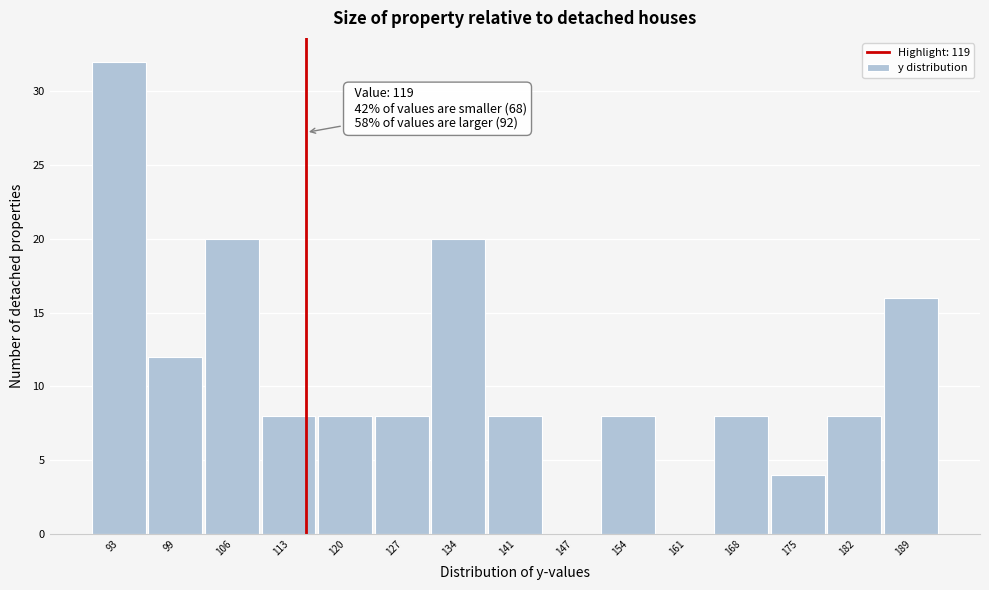

Reading right to left, transcribe all the data shown in this chart.

189=16	182=8	175=4	168=8	161=0	154=8	147=0	141=8	134=20	127=8	120=8	113=8	106=20	99=12	93=32